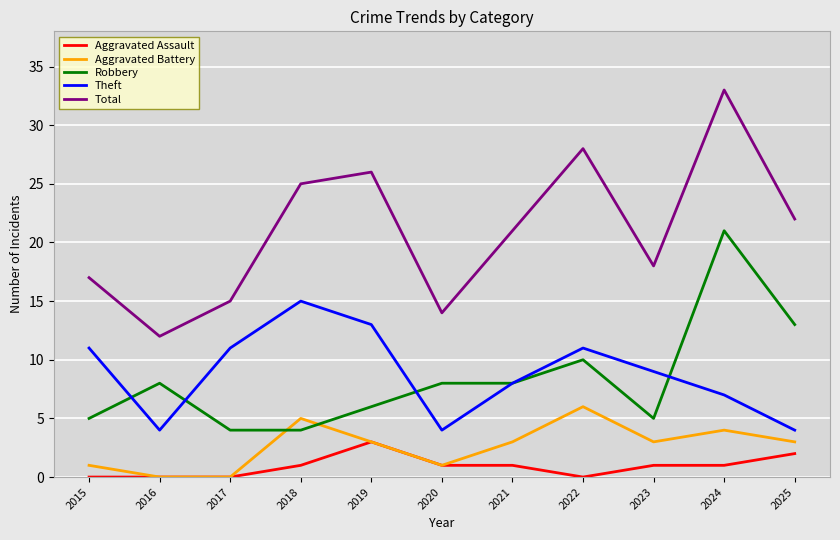

True or false: Total and Theft cross at least once.

False